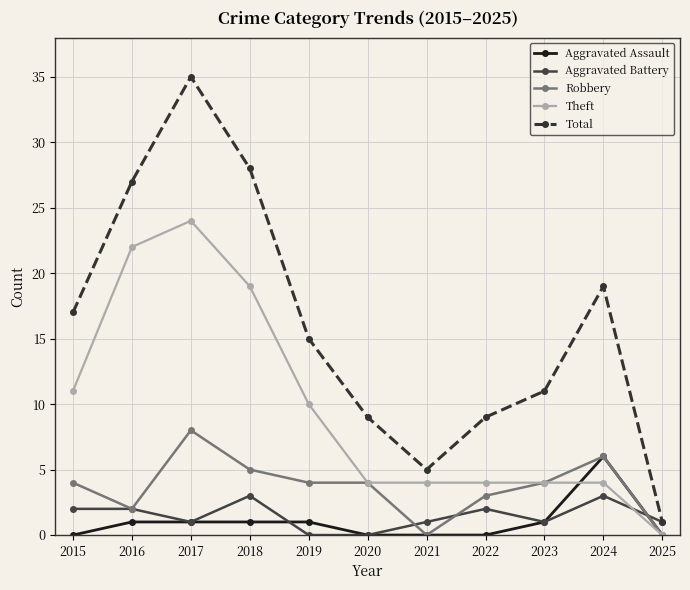

True or false: Theft has a value of 6 at 2019.

False